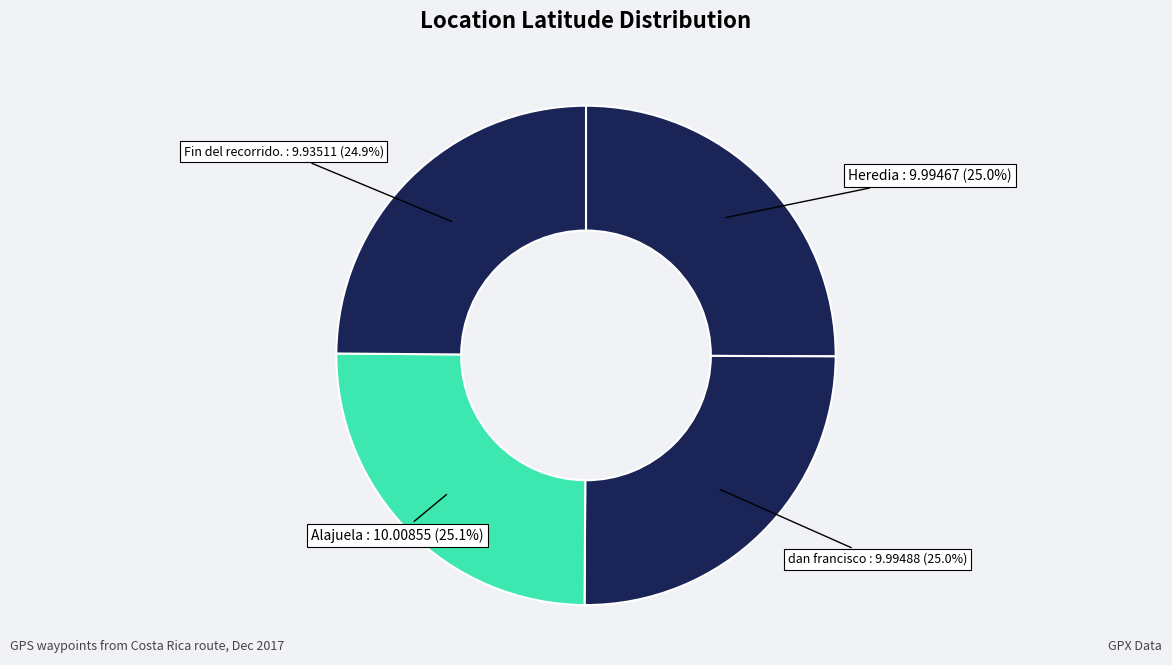

What is the smallest slice in the pie chart?

Fin del recorrido.